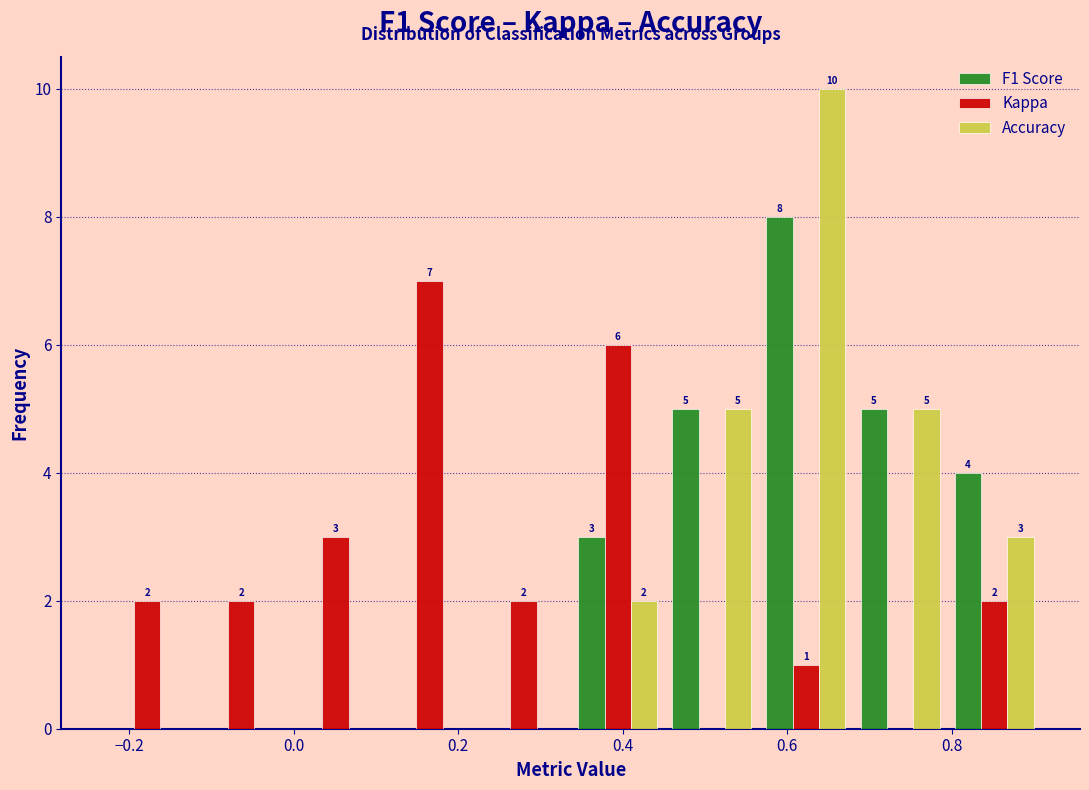

In the Kappa series, which range on the x-axis has the tallest bar?

0.10 to 0.22